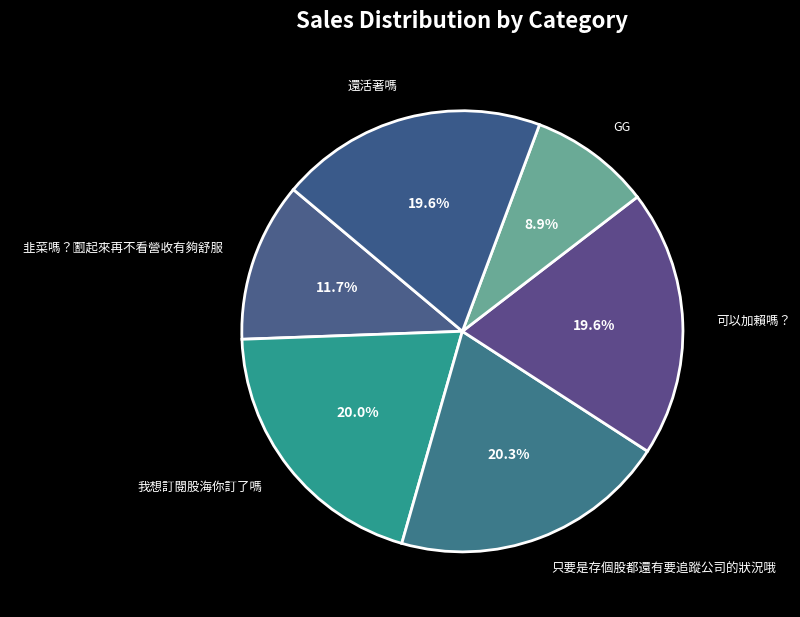

Does any single category account for the majority?

No